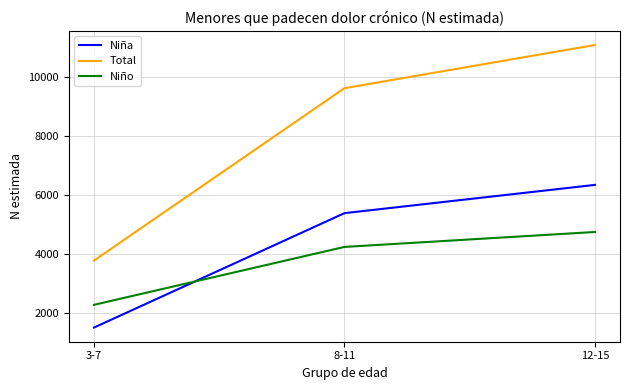

Is this an area chart (filled region under the line)?

No